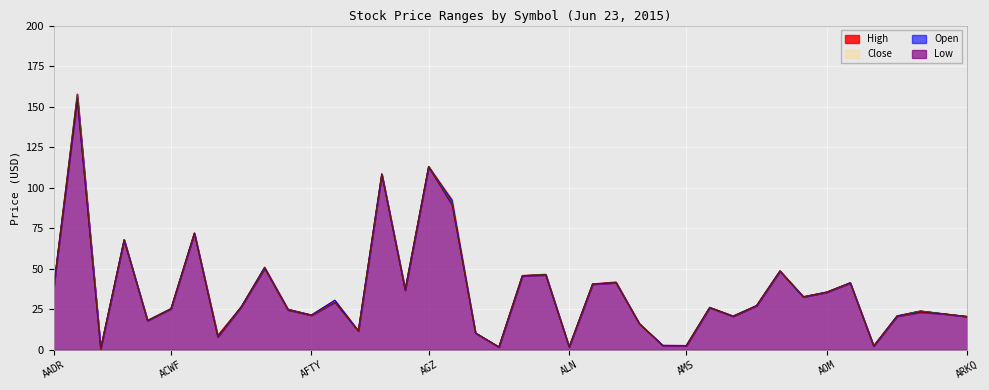

What is the sum of the Close values at AAU and AMPE?

3.6